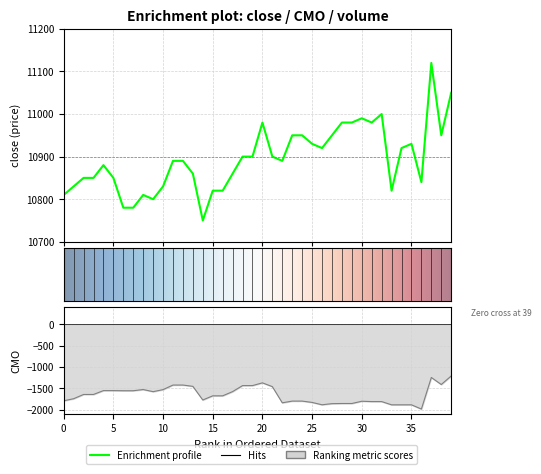

In CMO, how many points are higher than both neighbors (excluding endpoints)?

7